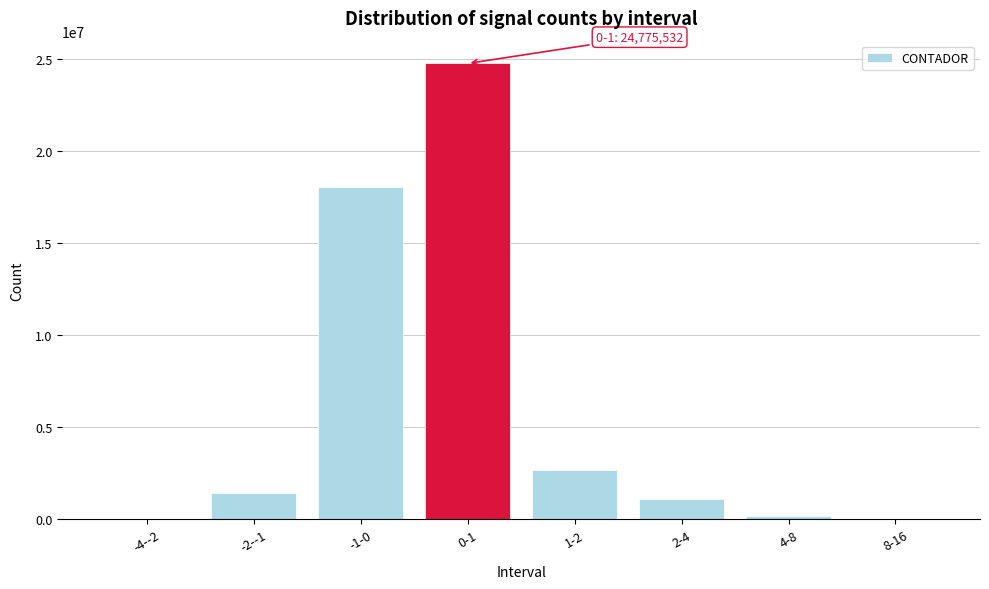

Where is the data nearest to the value 12392602?

-1-0